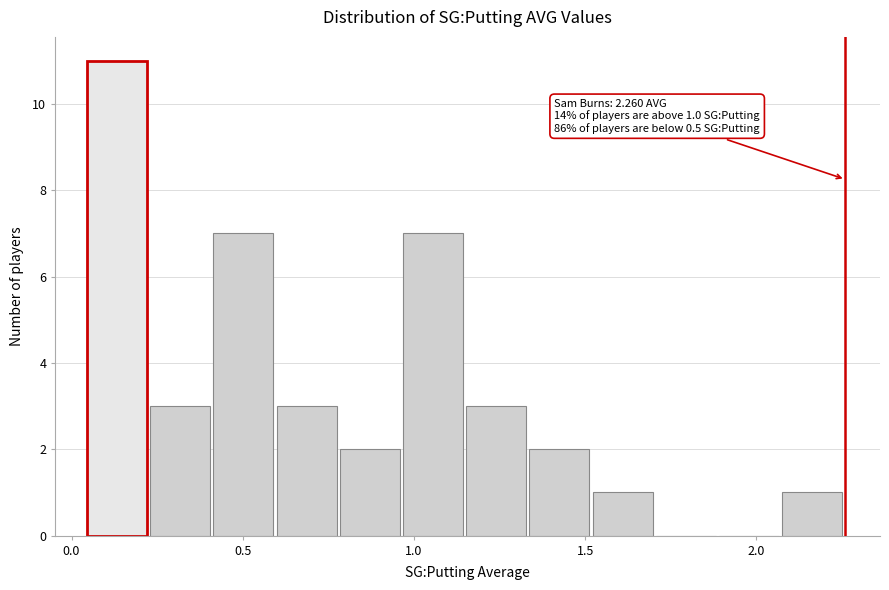

Around what value on the x-axis is the tallest bar? Give the approximate position of its centre, as read against the axis.

0.15